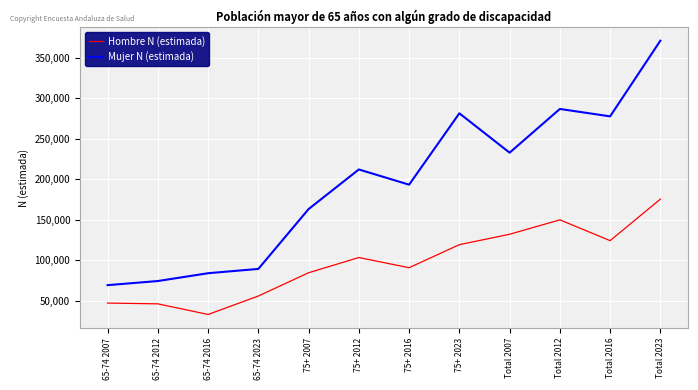

What is the difference between the Hombre N (estimada) values at 75+ 2016 and 65-74 2023?

34895